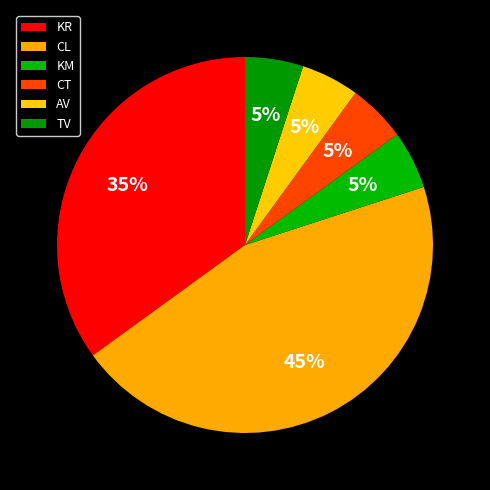

How many slices are in this pie chart?

6